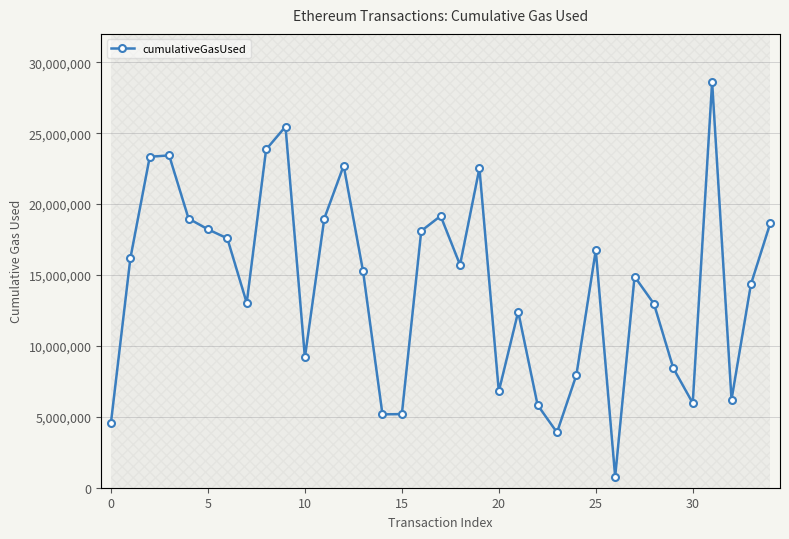

Reading left to right, transcribe all the data shown in this chart.

4594653	16176027	23336369	23432392	18980682	18218349	17582850	13029394	23850905	25460075	9186109	18979163	22710936	15256069	5171967	5192967	18105276	19164394	15713070	22527010	6794635	12409432	5831370	3898144	7945876	16747044	776324	14890165	12965771	8422530	5967158	28604071	6210292	14343445	18658513